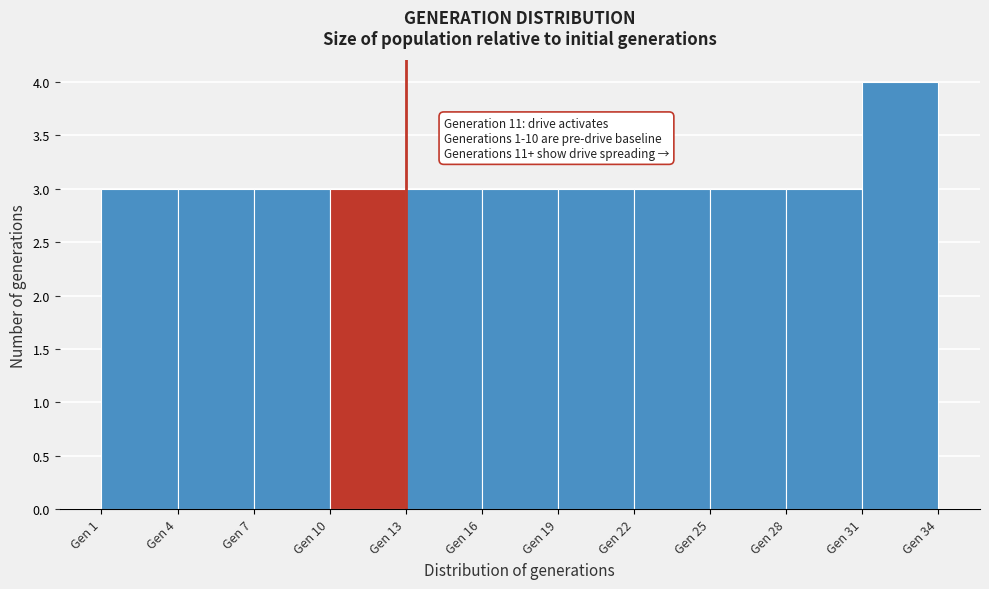

Over which range of the x-axis is the bar tallest?

31 to 34